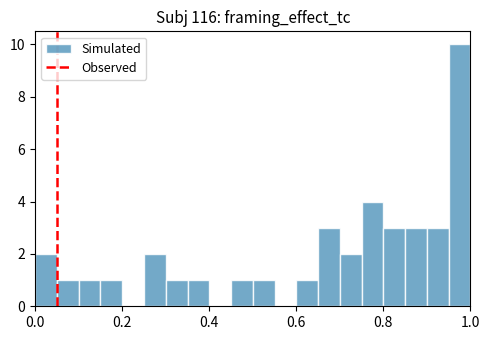

Read against the x-axis, roughly where is the centre of the tallest bar?

0.98